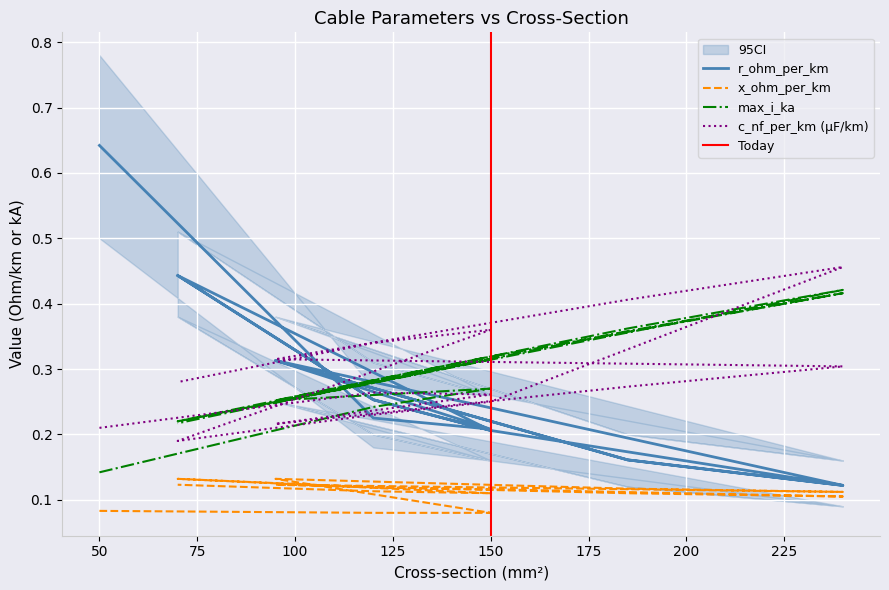

Reading left to right, extract all data points from this chart.

r_ohm_per_km: 0.6	0.2	0.2	0.3	0.2	0.1	0.3	0.2	0.1	0.2	0.3	0.4	0.2	0.3	0.4
x_ohm_per_km: 0.1	0.1	0.1	0.1	0.1	0.1	0.1	0.1	0.1	0.1	0.1	0.1	0.1	0.1	0.1
max_i_ka: 0.1	0.2	0.3	0.3	0.4	0.4	0.2	0.4	0.4	0.3	0.3	0.2	0.3	0.3	0.2
c_nf_per_km: 0.2	0.3	0.3	0.2	0.3	0.3	0.3	0.4	0.5	0.2	0.2	0.2	0.4	0.3	0.3